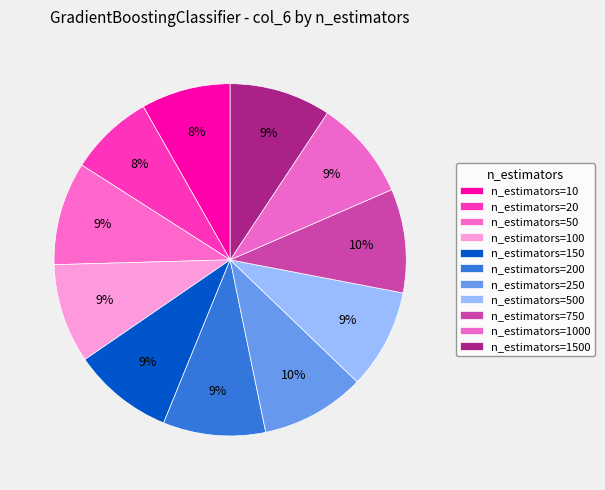

True or false: n_estimators=10 accounts for 17% of the total.

False